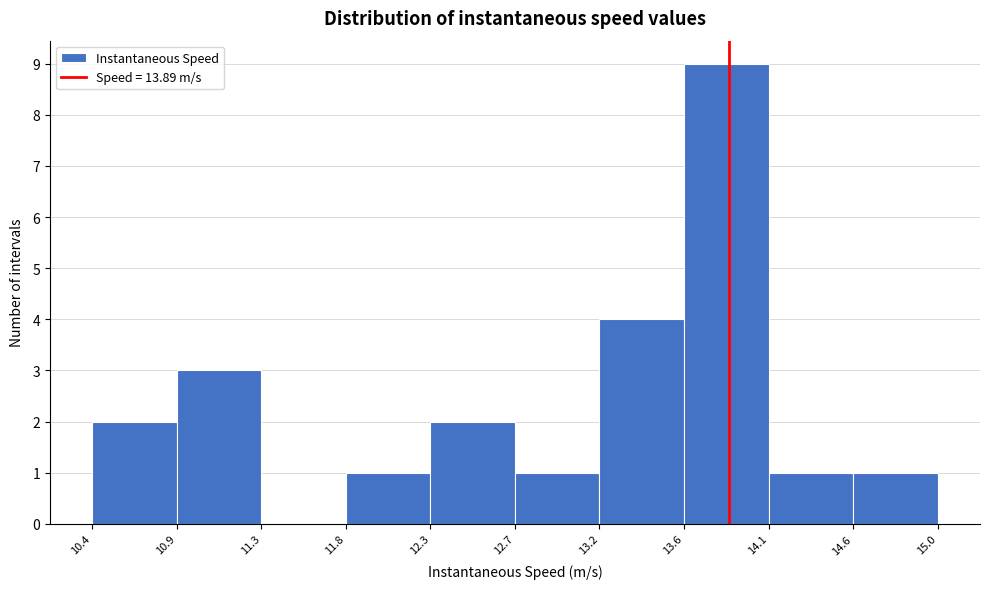

Reading left to right, list every bar in this chart as the range it spans on the x-axis followed by its height. The values are not printed on the chart, so give them approximately, as read against the axis.

10.4 to 10.9: 2
10.9 to 11.3: 3
11.3 to 11.8: 0
11.8 to 12.3: 1
12.3 to 12.7: 2
12.7 to 13.2: 1
13.2 to 13.6: 4
13.6 to 14.1: 9
14.1 to 14.6: 1
14.6 to 15.0: 1